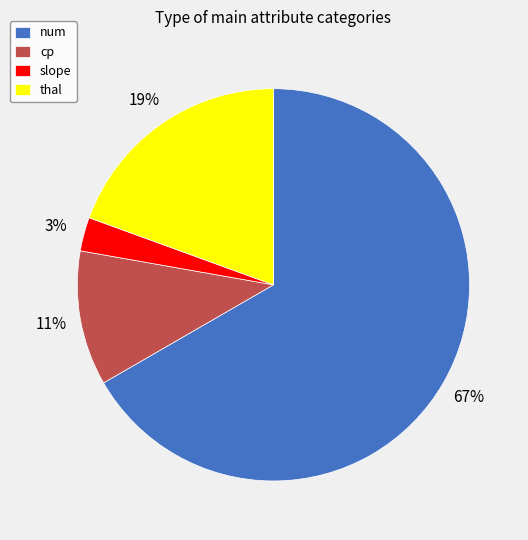

Which slice represents more than half of the pie?

num